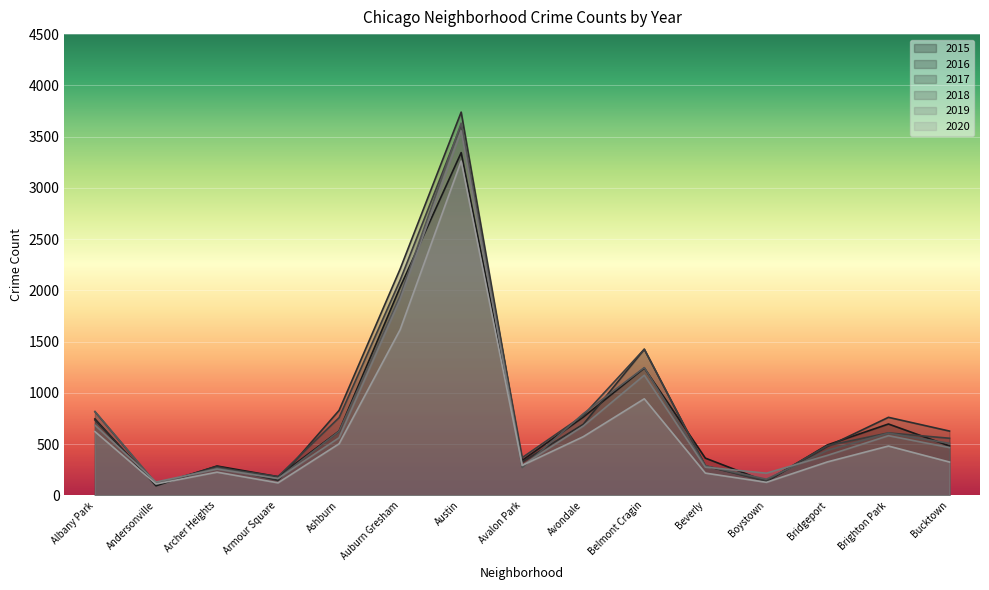

What is the value of the 2020 point at the 10th from the left?

942